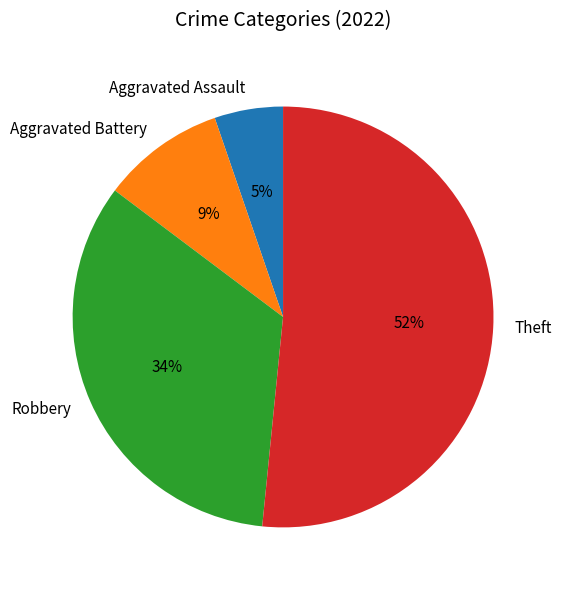

Approximately how many times larger is the value at Aggravated Battery compared to Robbery?

0.3